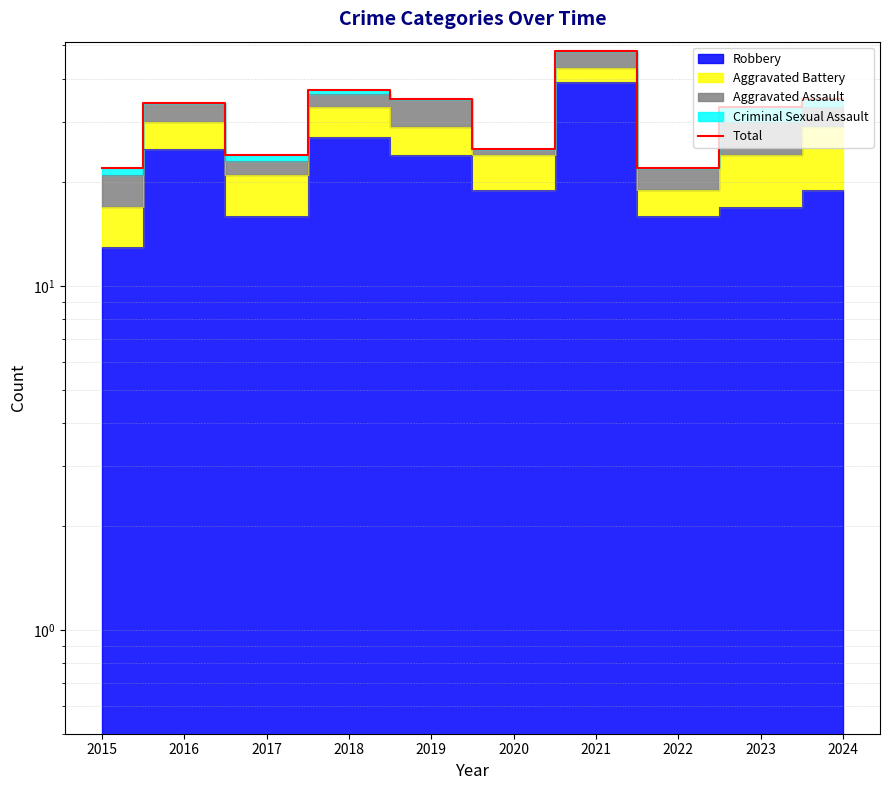

Where is the data nearest to the value 35?

2019